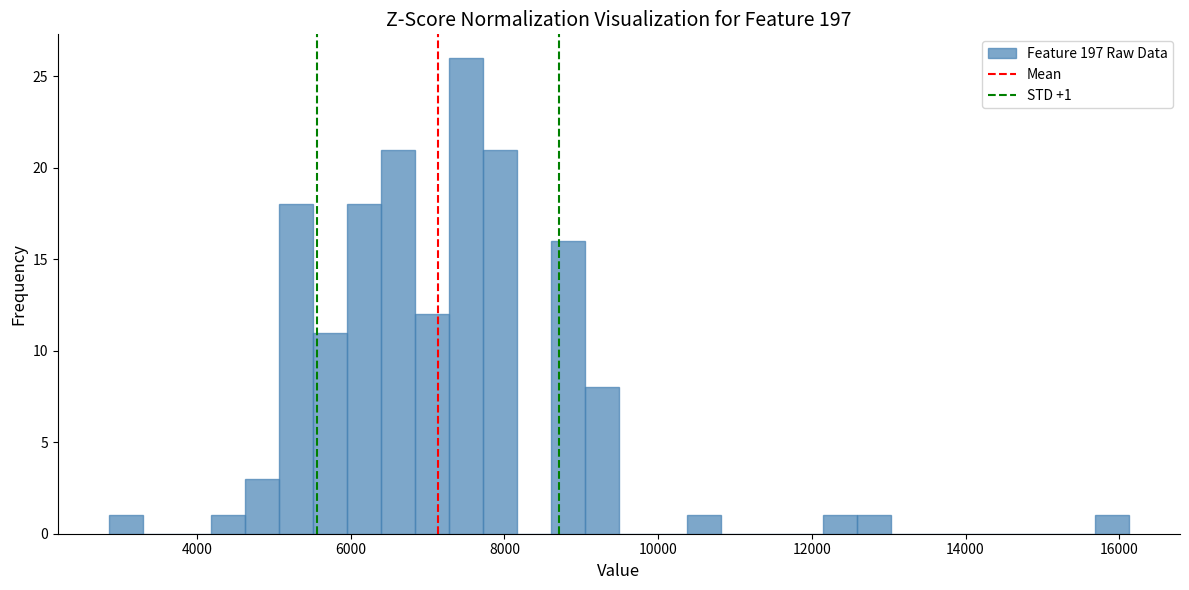

Read against the x-axis, roughly where is the centre of the tallest bar?

7400